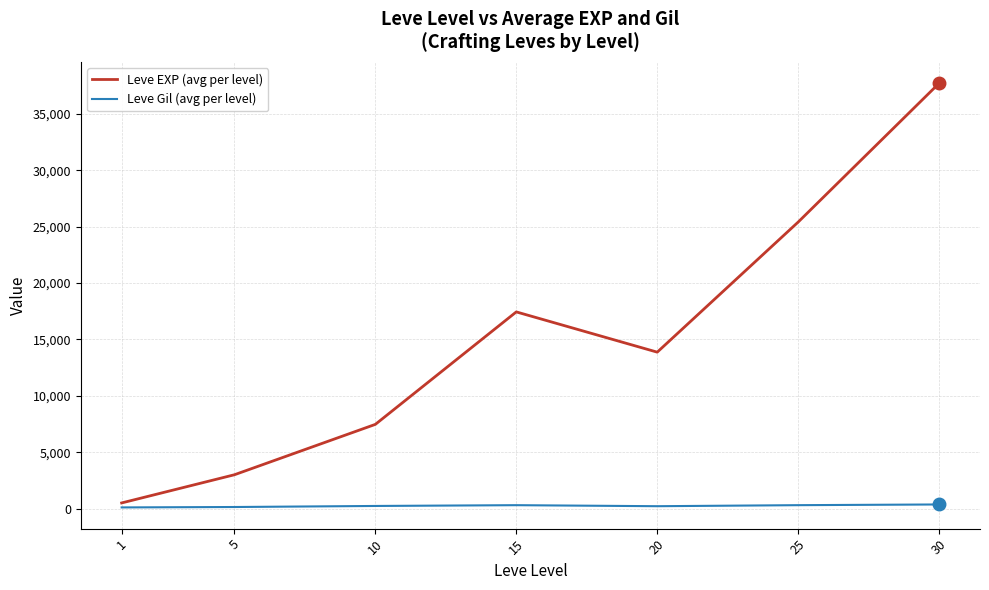

Which series has the largest range (max minus min)?

Leve EXP (avg per level)